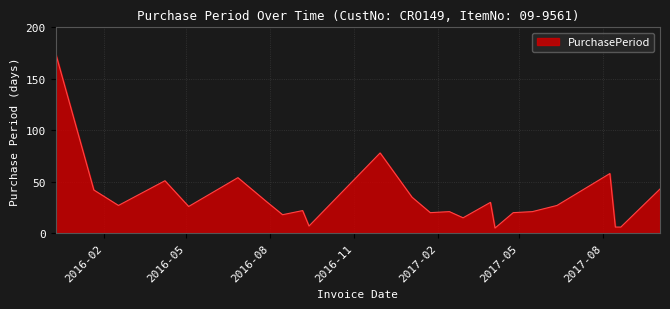

What is the difference between the maximum and minimum values?

170